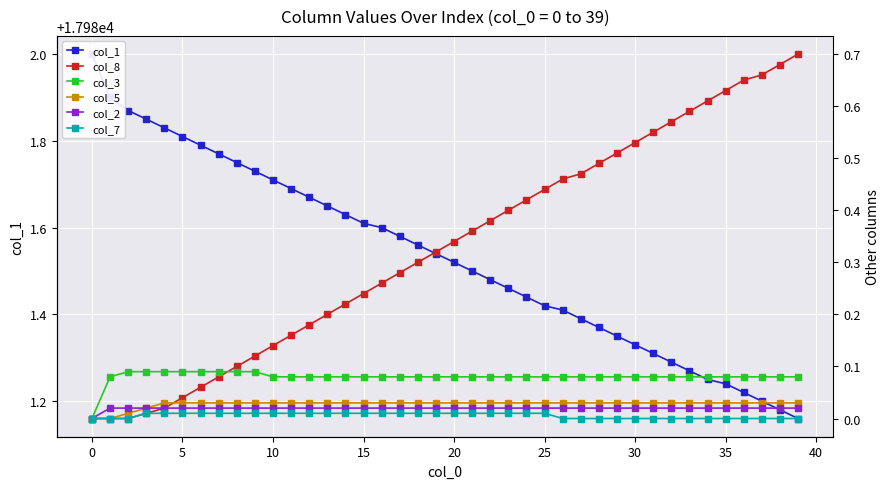

What is the difference between the second highest and second lowest values in the col_1 series?

0.7